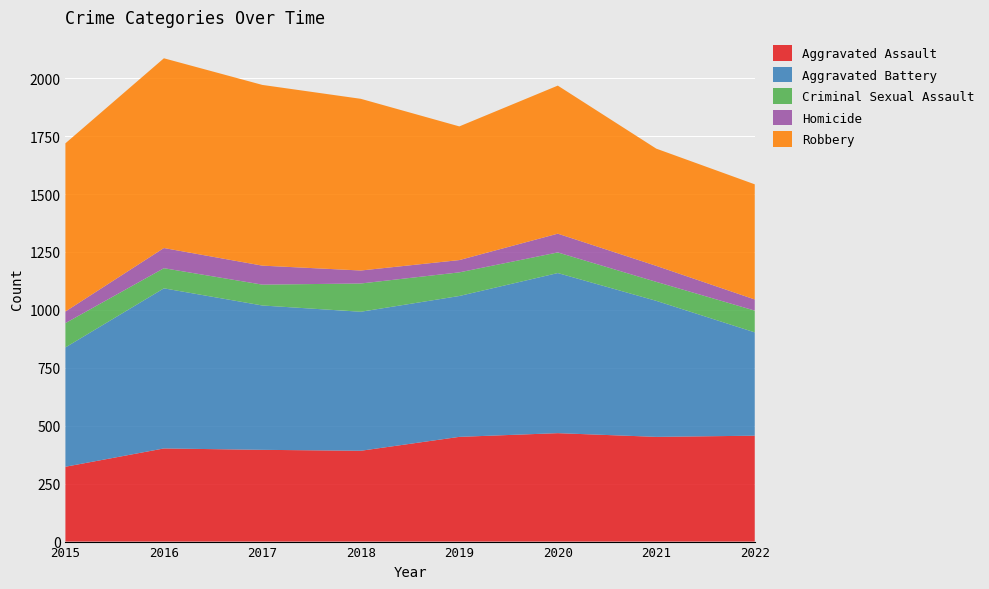

Reading left to right, list all the values displayed in this chart.

Aggravated Assault: 2015=323	2016=402	2017=396	2018=392	2019=452	2020=468	2021=452	2022=457
Aggravated Battery: 2015=515	2016=691	2017=623	2018=600	2019=608	2020=691	2021=587	2022=446
Criminal Sexual Assault: 2015=105	2016=87	2017=90	2018=122	2019=102	2020=89	2021=82	2022=94
Homicide: 2015=50	2016=87	2017=82	2018=56	2019=53	2020=81	2021=69	2022=48
Robbery: 2015=726	2016=819	2017=780	2018=741	2019=577	2020=639	2021=506	2022=497